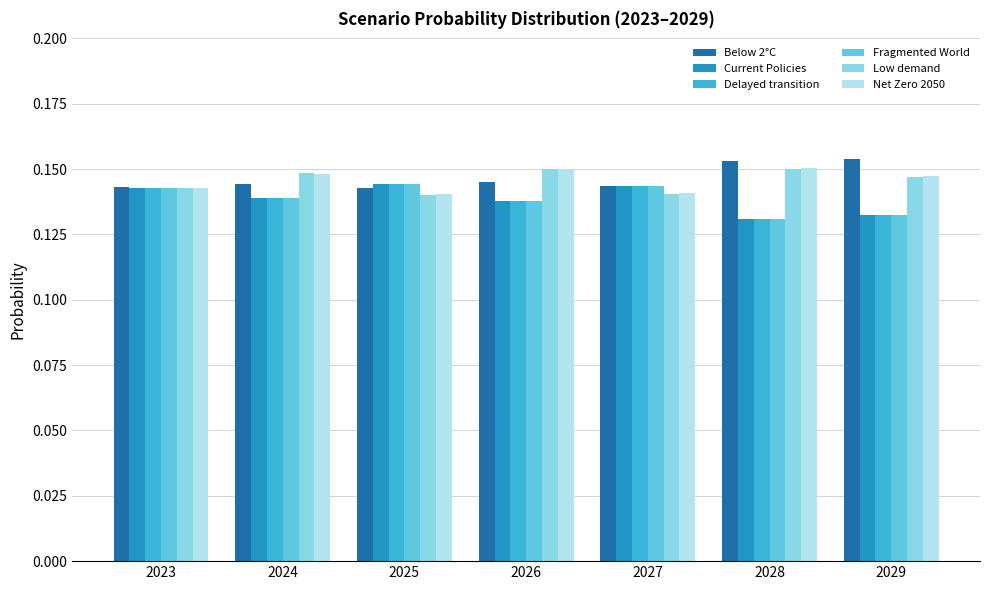

At how many categories does at least one series exceed 0?

7